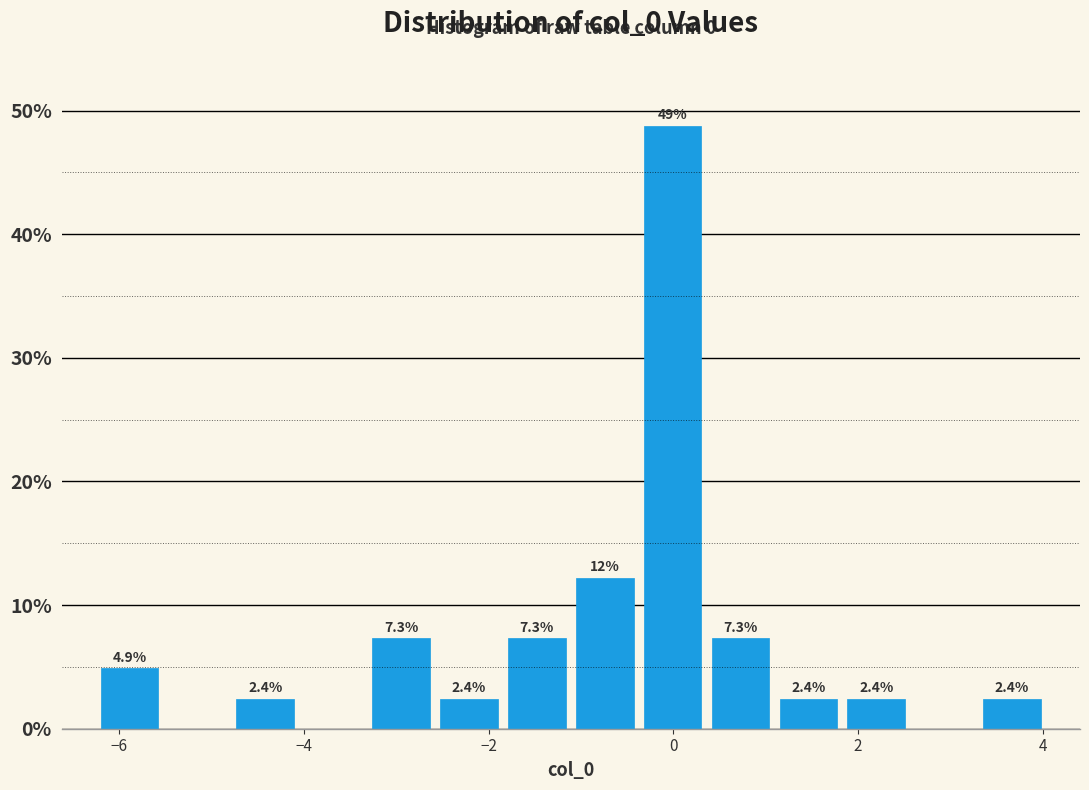

Read against the x-axis, roughly where is the centre of the tallest bar?

0.0